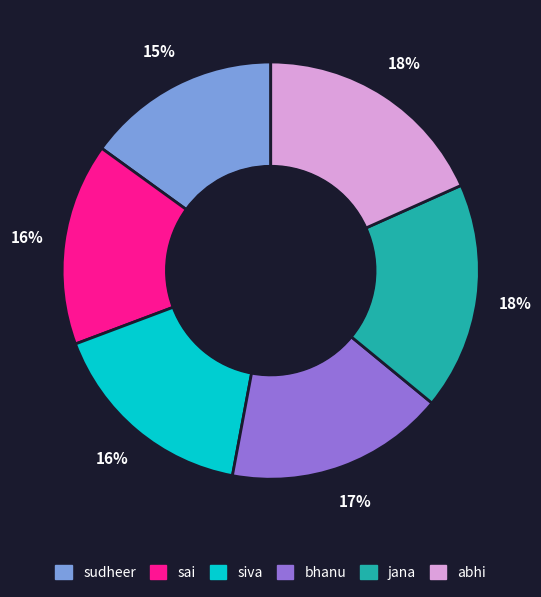

Count the number of slices in the pie.

6